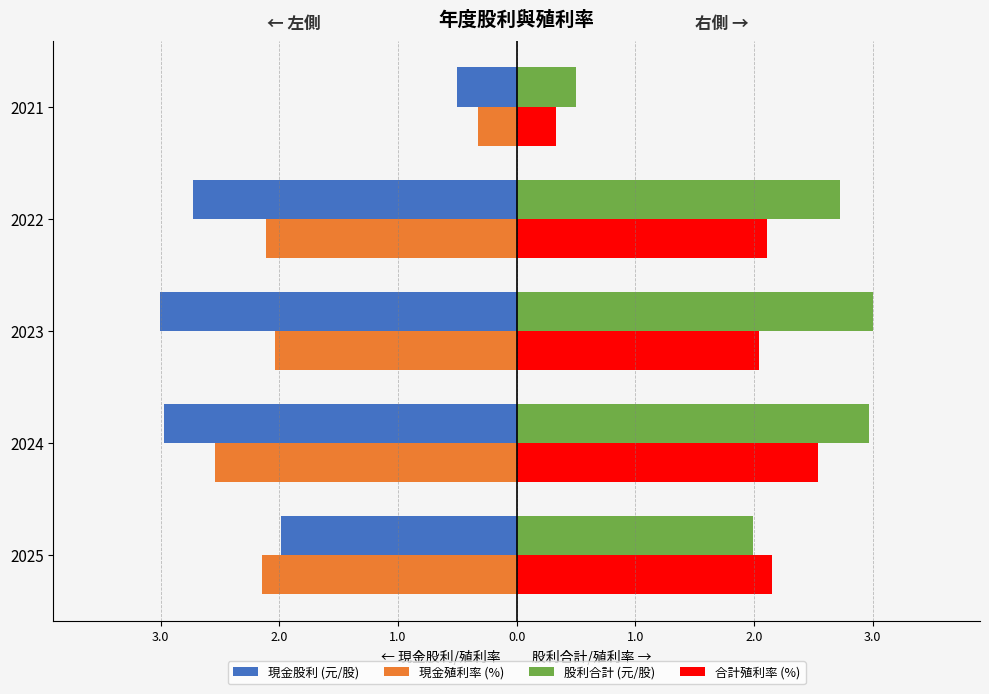

What are all the series names shown in the legend?

現金股利 (元/股), 現金殖利率 (%), 股利合計 (元/股), 合計殖利率 (%)